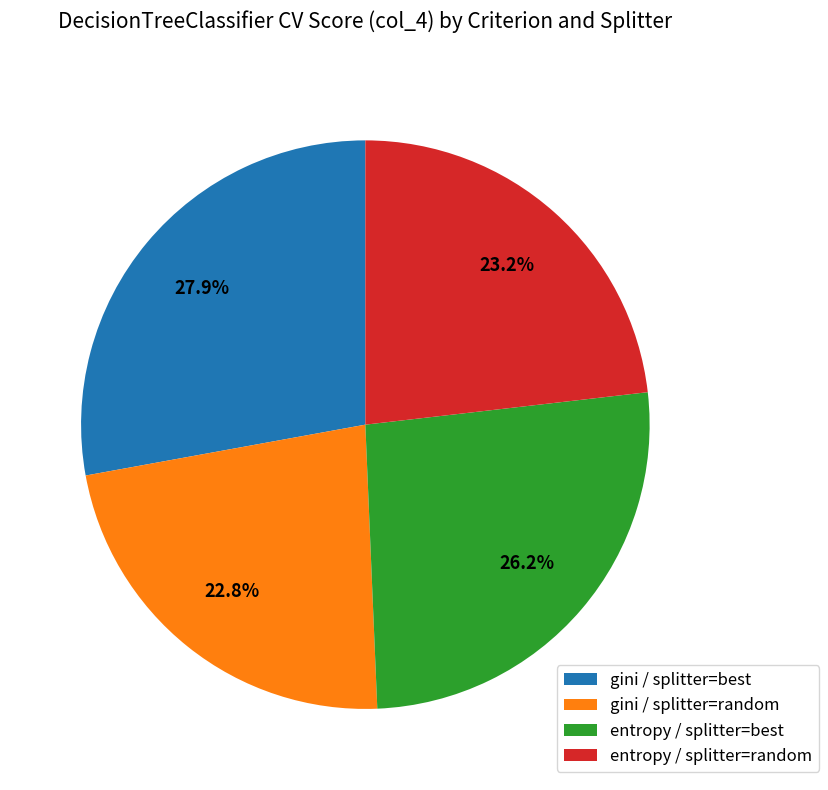

How many slices are in this pie chart?

4